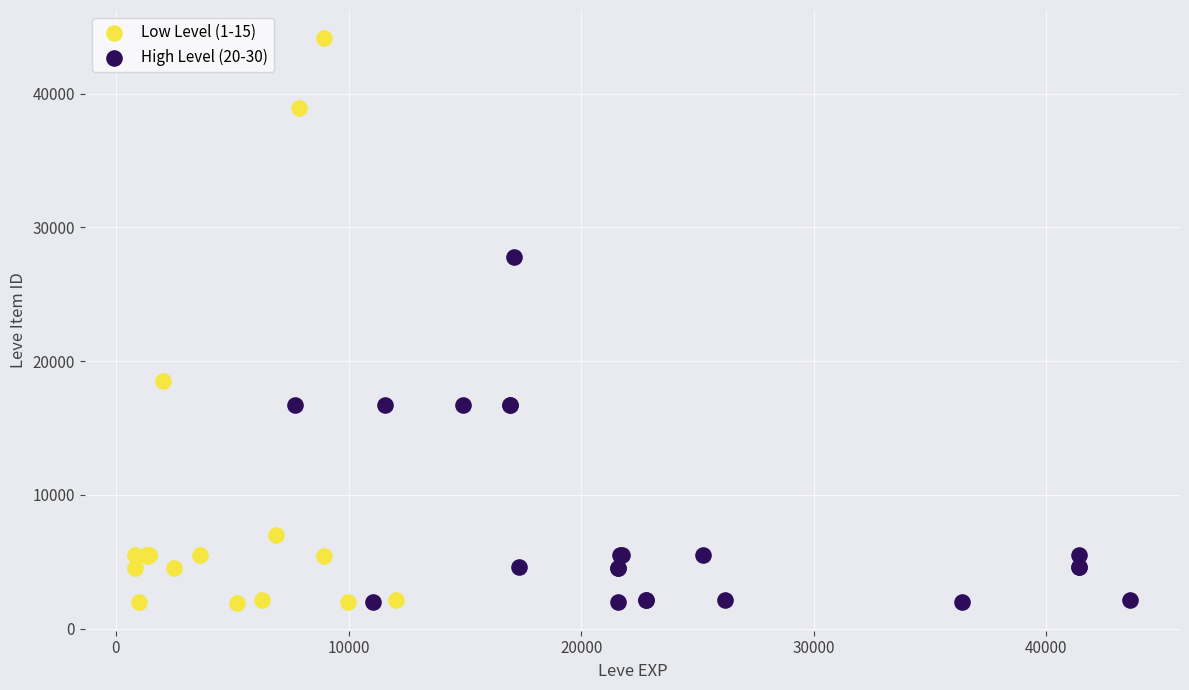

Which series has the widest spread of Y values?

Low Level (1-15)